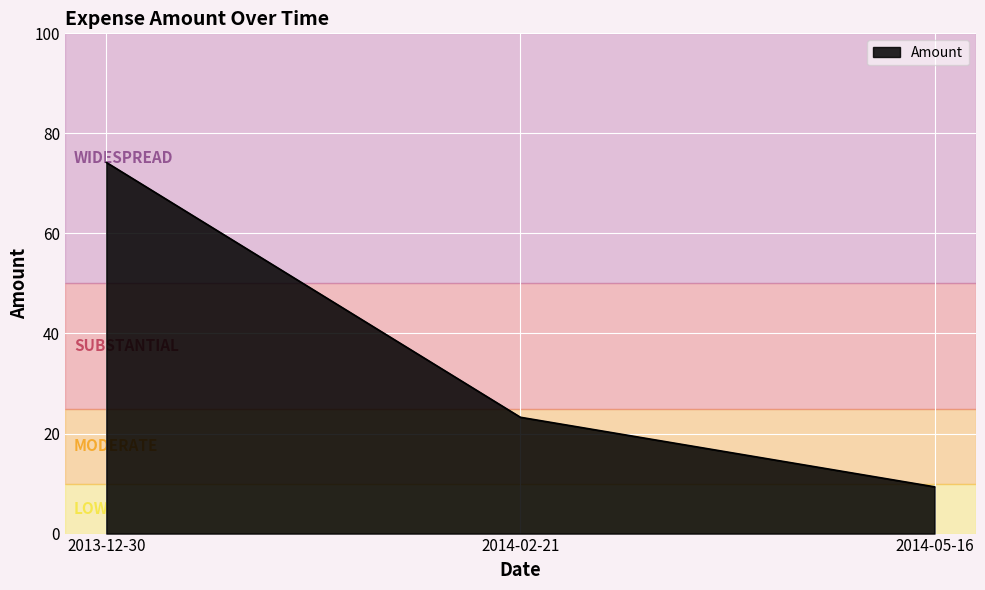

Rank the categories by value from highest to lowest.

2013-12-30, 2014-02-21, 2014-05-16